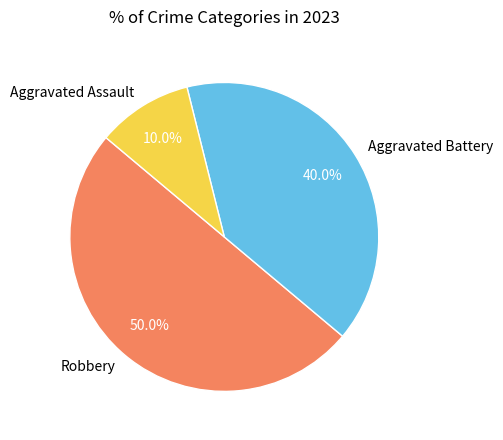

To the nearest percent, what is the difference between the Aggravated Assault and Aggravated Battery slice percentages?

30%